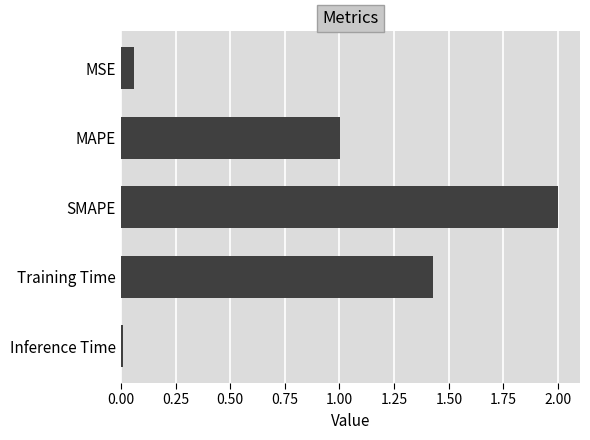

At which category does the chart reach its minimum across all series?

Inference Time